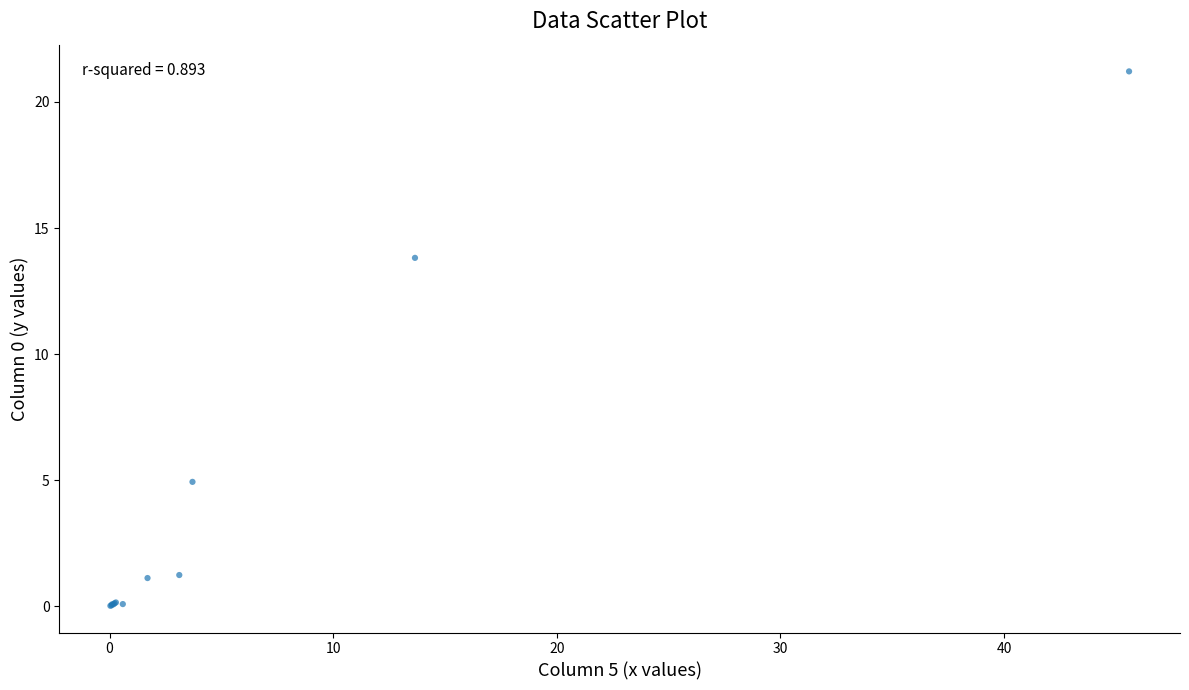

What Y value in the scatter plot is closest to 10?

13.8